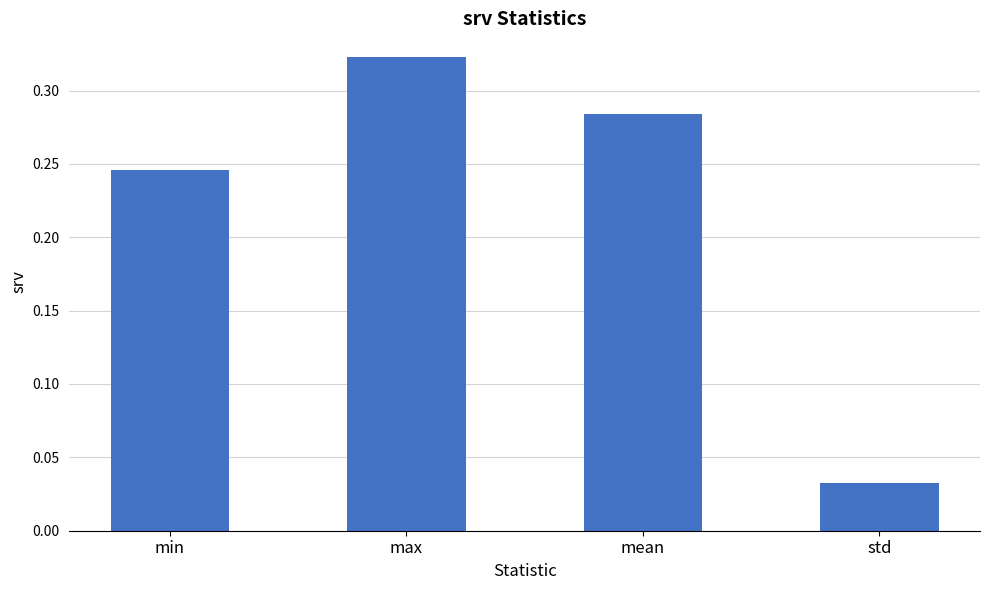

How many values are between 0 and 1?

4